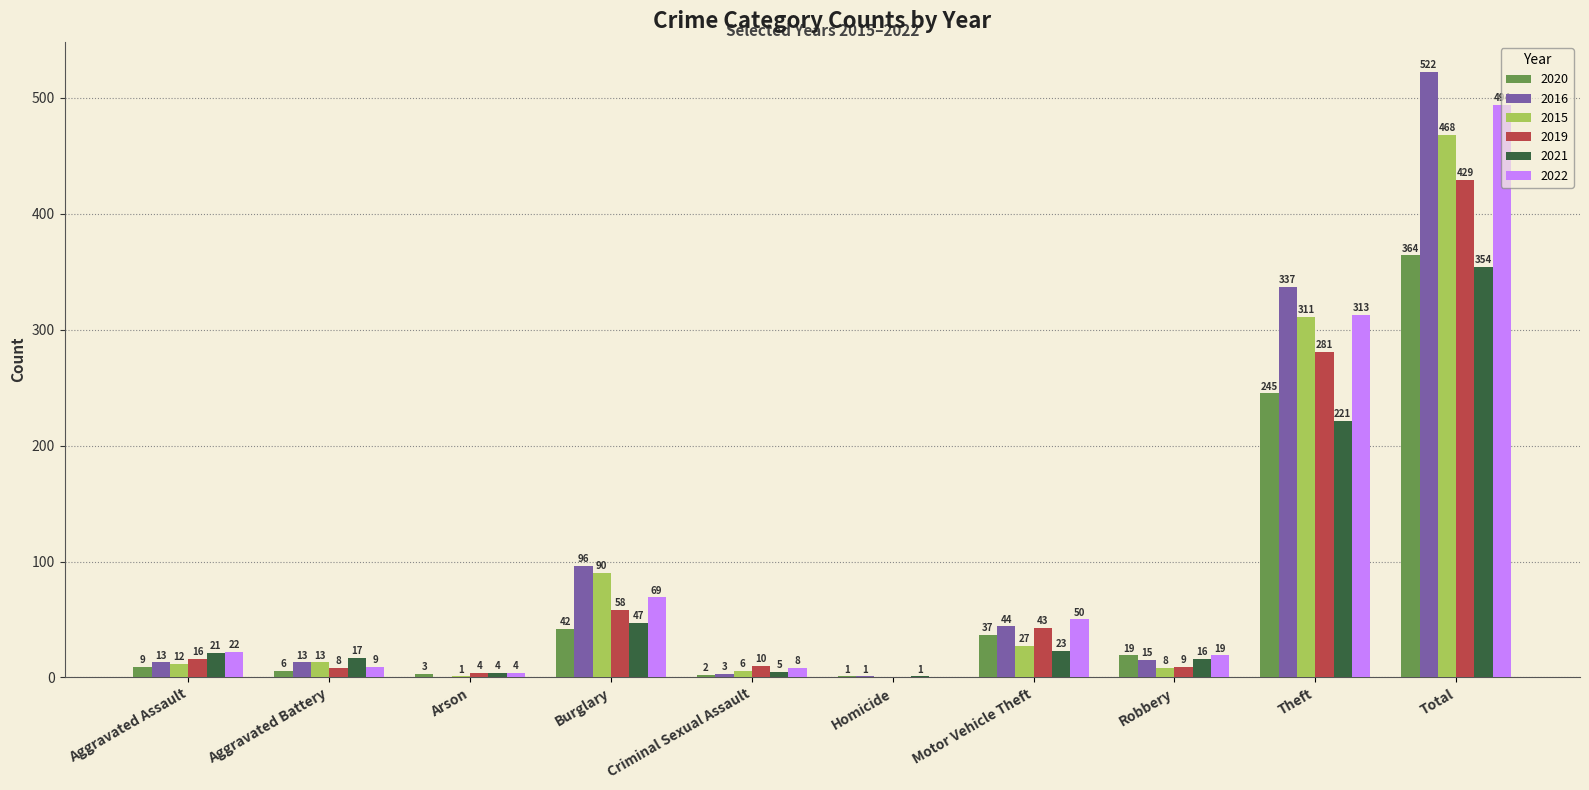

Reading left to right, transcribe all the data shown in this chart.

2020: 9	6	3	42	2	1	37	19	245	364
2016: 13	13	0	96	3	1	44	15	337	522
2015: 12	13	1	90	6	0	27	8	311	468
2019: 16	8	4	58	10	0	43	9	281	429
2021: 21	17	4	47	5	1	23	16	221	354
2022: 22	9	4	69	8	0	50	19	313	494